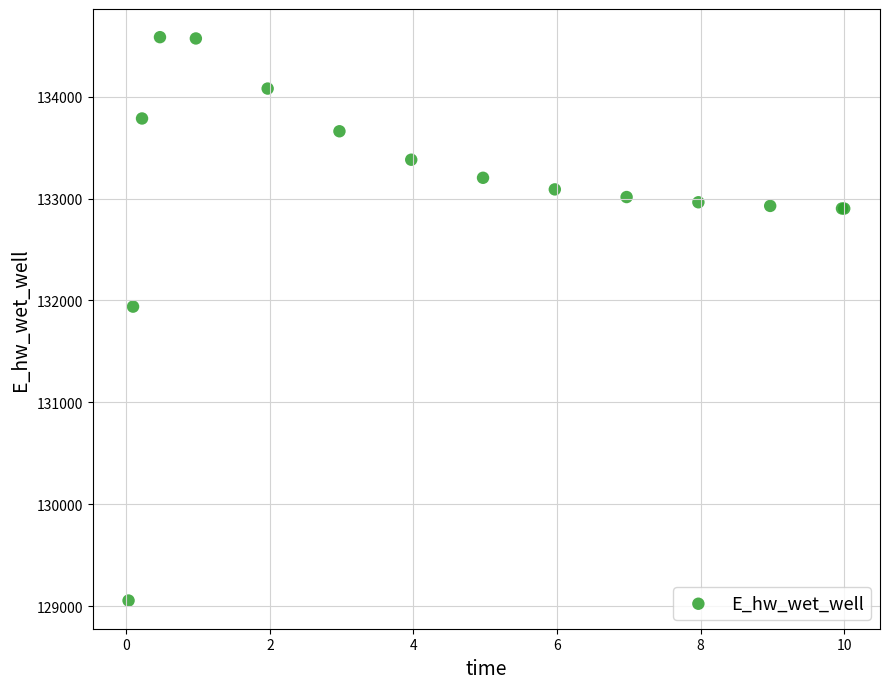

What Y value in the scatter plot is closest to 131819?

131939.6